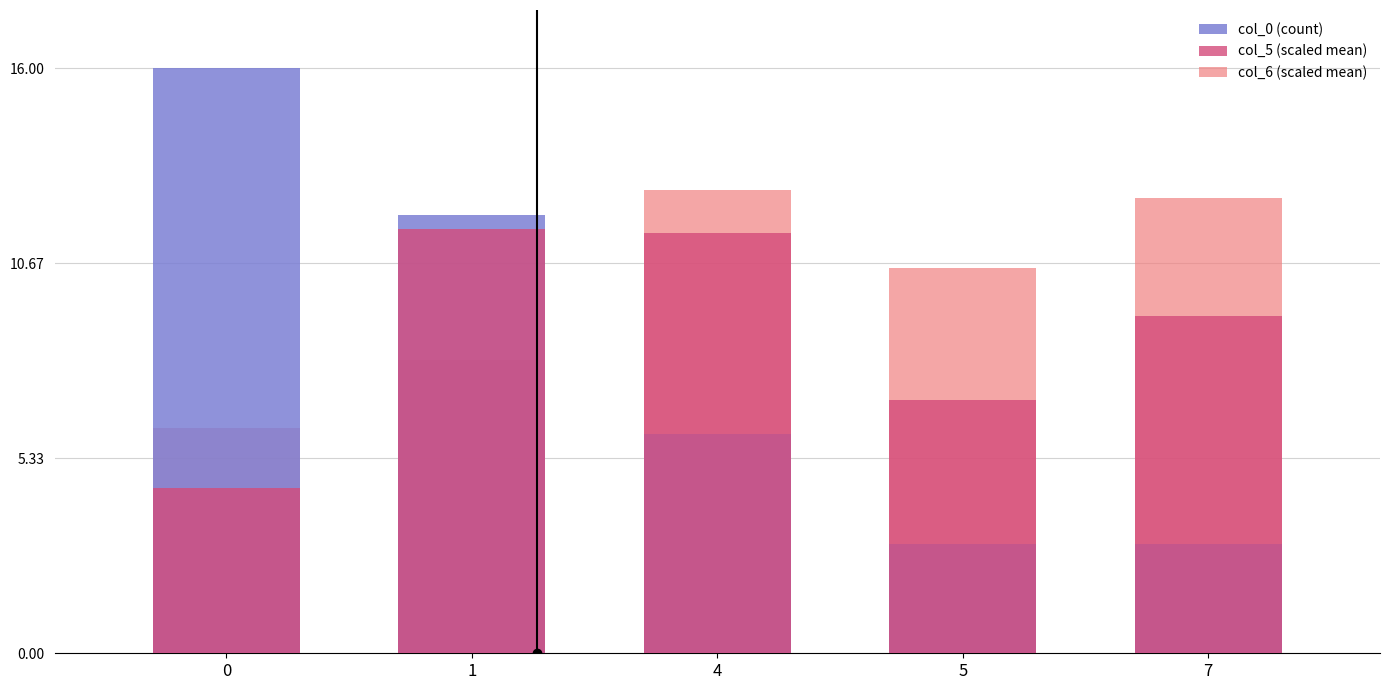

How many bars are there in each group?

3